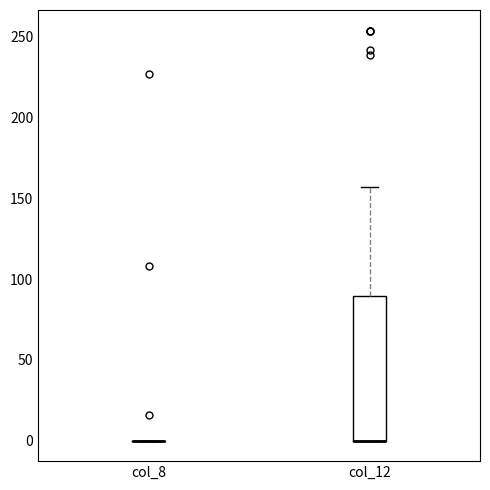

Reading left to right, transcribe this box plot: for each box, give where its median line is, the range the box spans, and where its two whiskers end, as read against the y-axis. The values are not printed on the chart, so give them approximately, as read against the axis.

col_8: box collapsed to a line at 0, whiskers 0 to 0
col_12: median 0 (drawn on the box's lower edge), box 0 to 90, whiskers 0 to 155